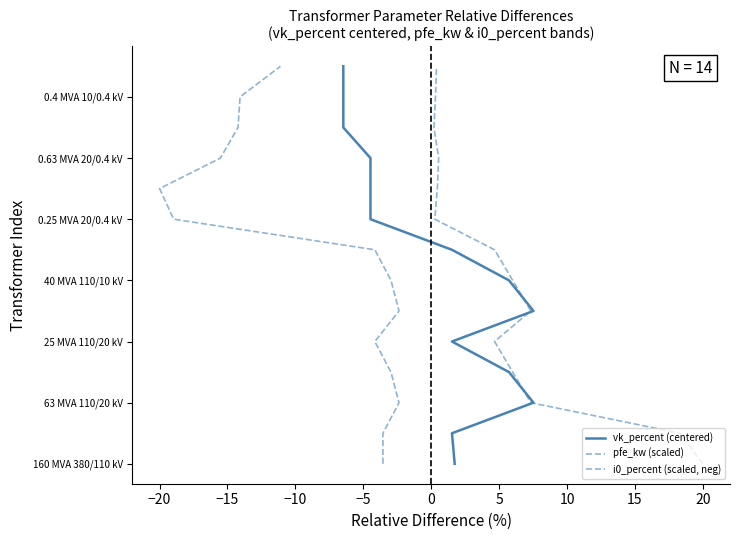

True or false: pfe_kw (scaled) and i0_percent (scaled, neg) cross at least once.

False